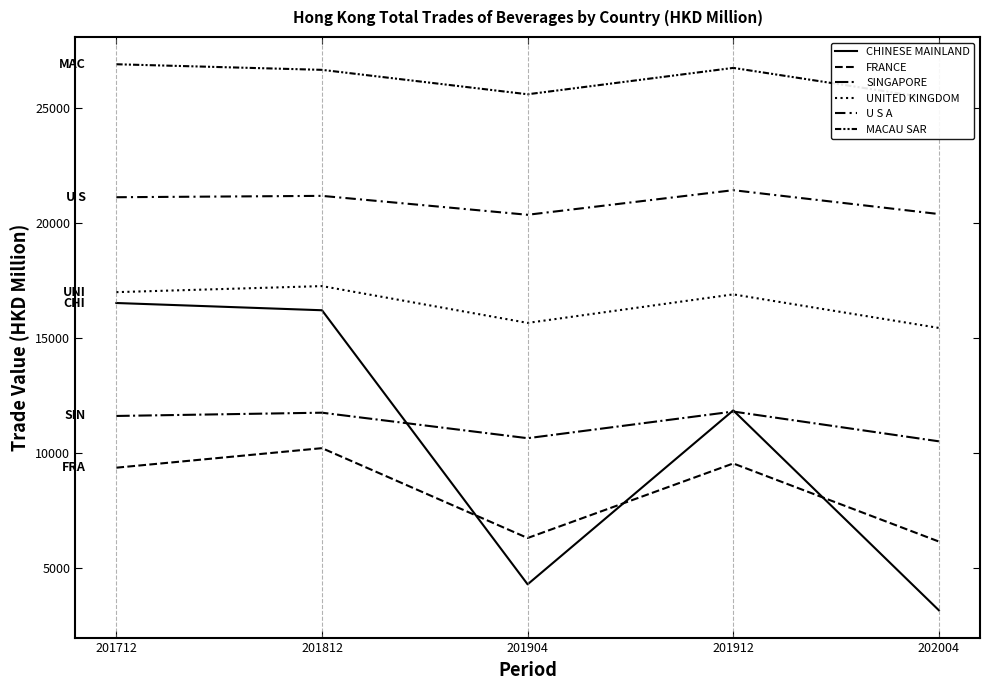

At which label is SINGAPORE closest to 11166?

201712